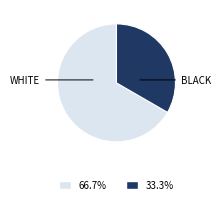

Which category has the smallest portion of the pie?

BLACK